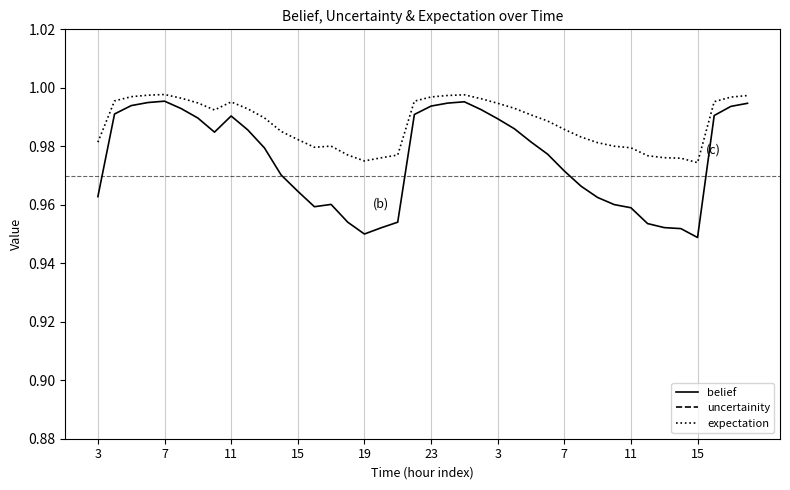

Reading left to right, transcribe all the data shown in this chart.

belief: 1.0	1.0	1.0	1.0	1.0	1.0	1.0	1.0	1.0	1.0	1.0	1.0	1.0	1.0	1.0	1.0	1.0	1.0	1.0	1.0	1.0	1.0	1.0	1.0	1.0	1.0	1.0	1.0	1.0	1.0	1.0	1.0	1.0	1.0	1.0	1.0	0.9	1.0	1.0	1.0
uncertainity: 0.0	0.0	0.0	0.0	0.0	0.0	0.0	0.0	0.0	0.0	0.0	0.0	0.0	0.0	0.0	0.0	0.0	0.0	0.0	0.0	0.0	0.0	0.0	0.0	0.0	0.0	0.0	0.0	0.0	0.0	0.0	0.0	0.0	0.0	0.0	0.0	0.1	0.0	0.0	0.0
expectation: 1.0	1.0	1.0	1.0	1.0	1.0	1.0	1.0	1.0	1.0	1.0	1.0	1.0	1.0	1.0	1.0	1.0	1.0	1.0	1.0	1.0	1.0	1.0	1.0	1.0	1.0	1.0	1.0	1.0	1.0	1.0	1.0	1.0	1.0	1.0	1.0	1.0	1.0	1.0	1.0